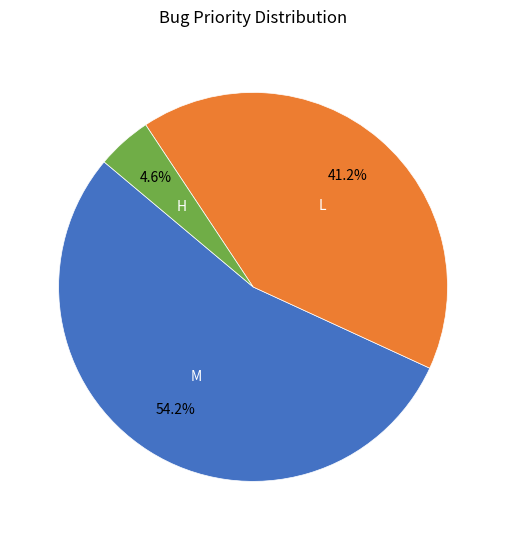

Which category has the smallest portion of the pie?

H